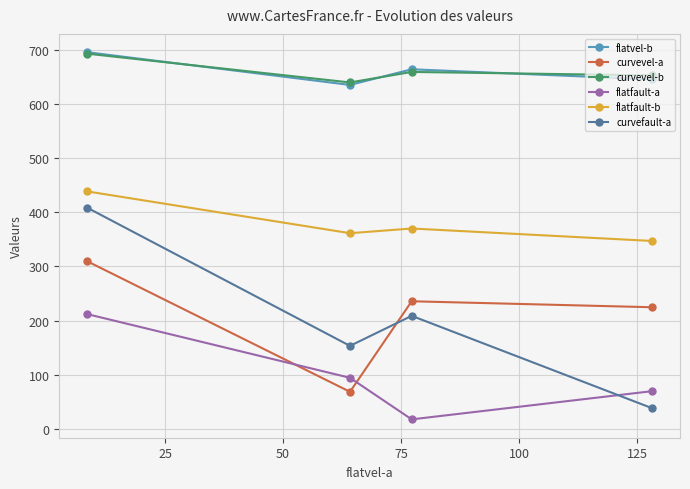

What is the value of the curvevel-a point at the 3rd from the left?

235.8